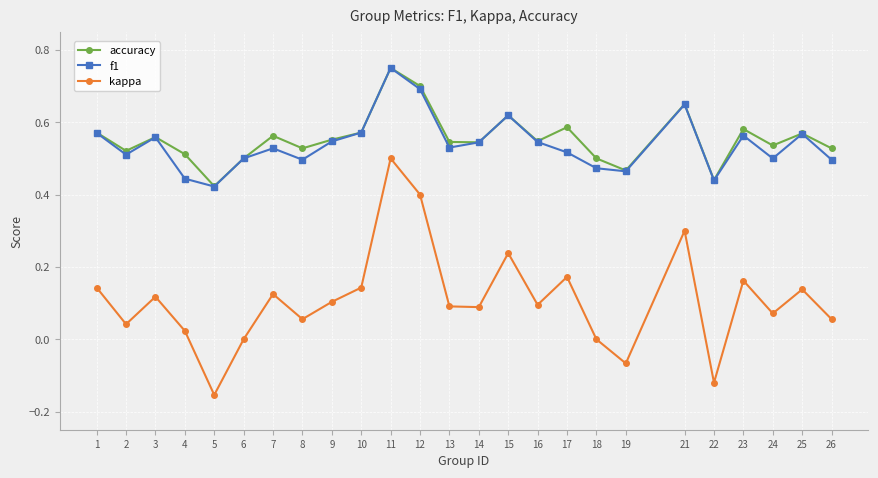

Which series has the widest spread of values?

kappa